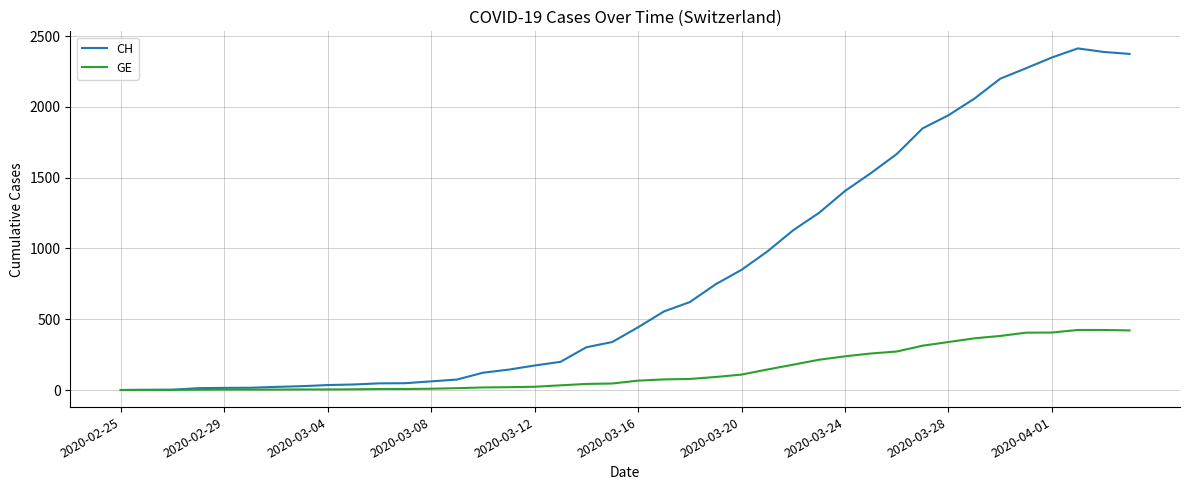

Which series has the largest total across all categories?

CH